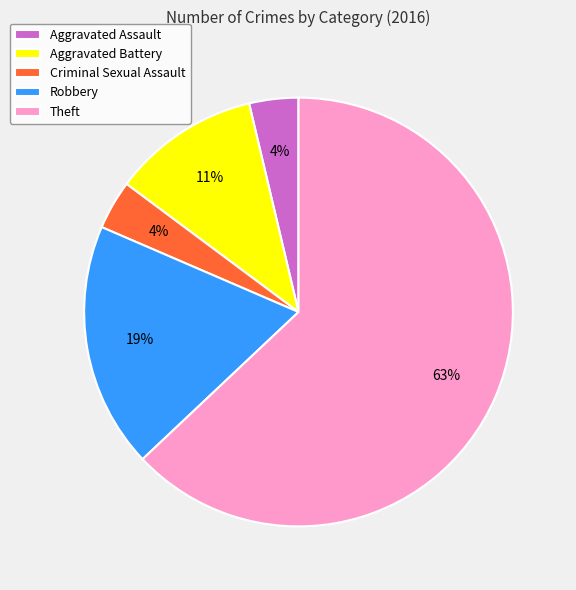

Which has a higher value, Criminal Sexual Assault or Aggravated Battery?

Aggravated Battery